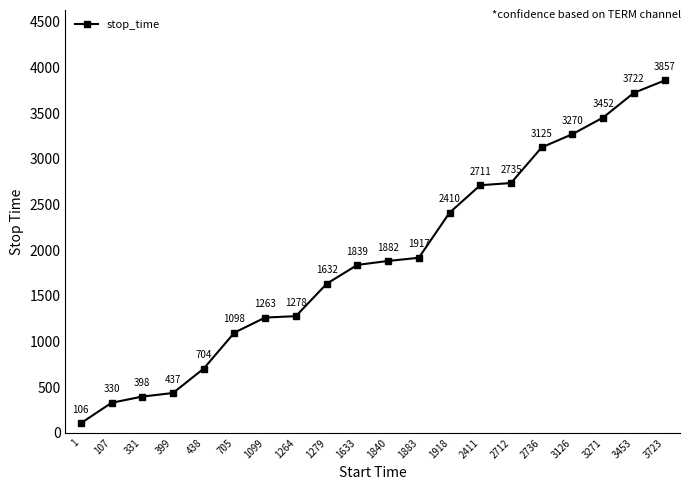

What is the difference between the maximum and second lowest values?

3527